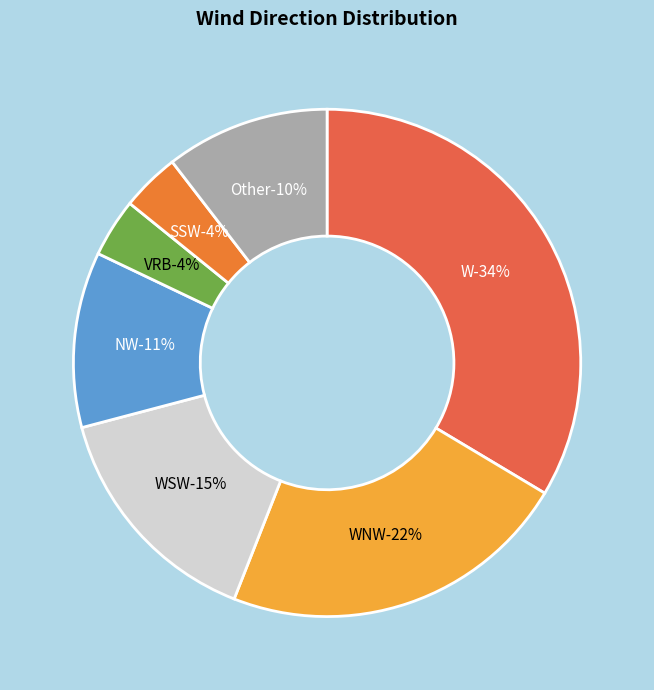

What is the ratio of the value at W to the value at WNW?

1.5